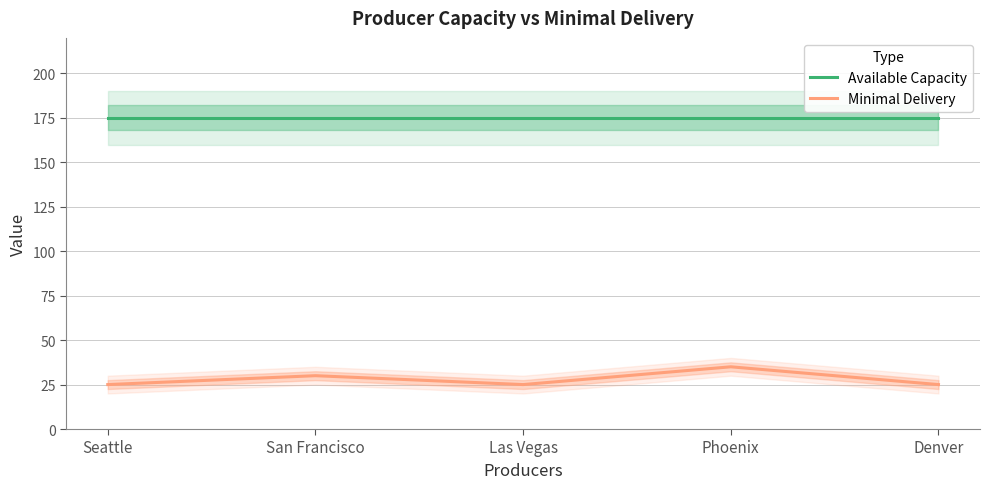

Rank the series by their average value, from lowest to highest.

Minimal Delivery, Available Capacity